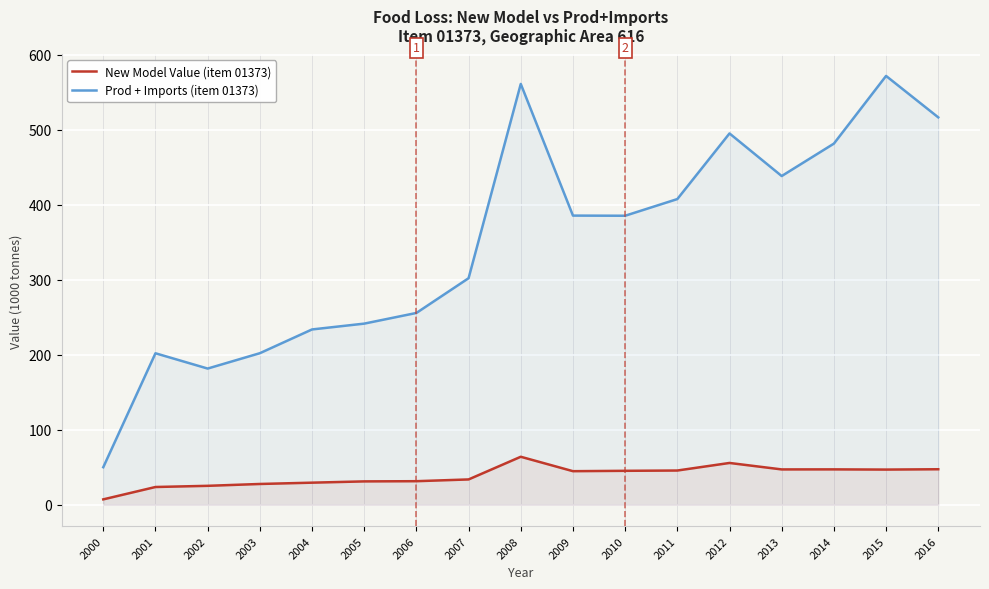

At which category is the sum across all series the highest?

2008